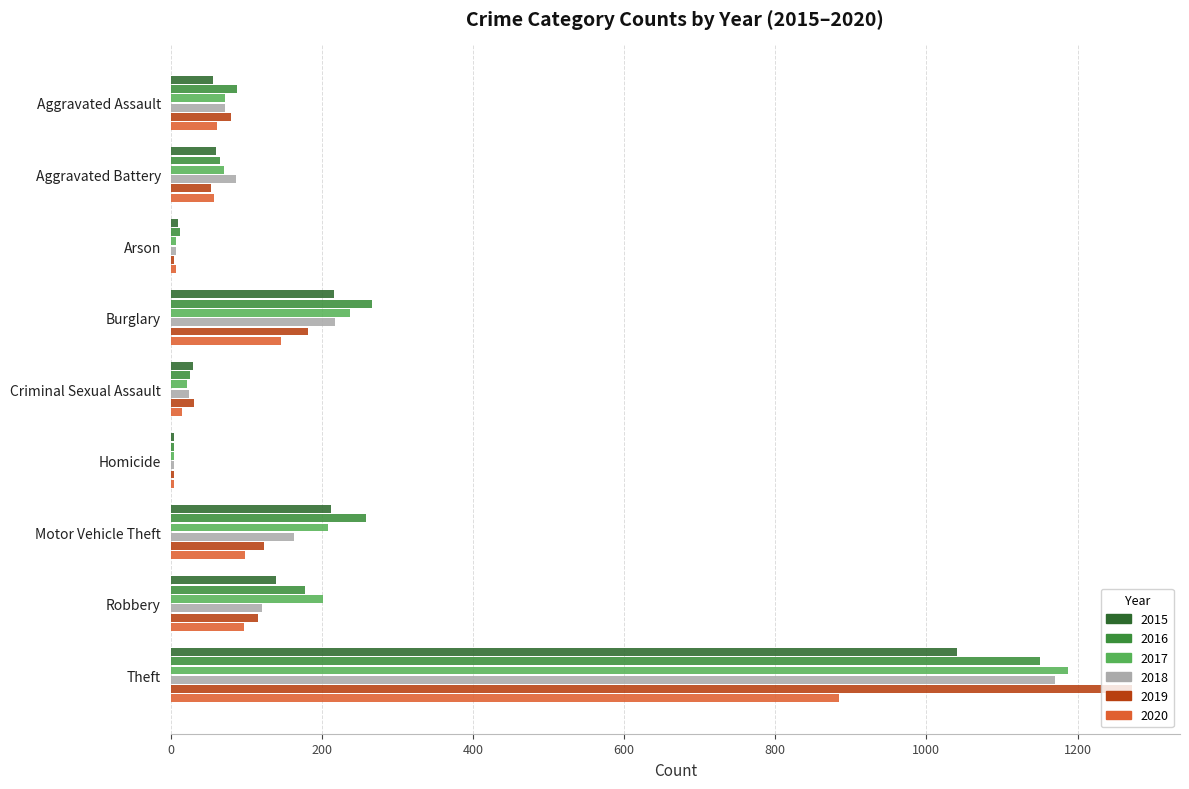

Is it true that 2016 equals 379 at Motor Vehicle Theft?

False